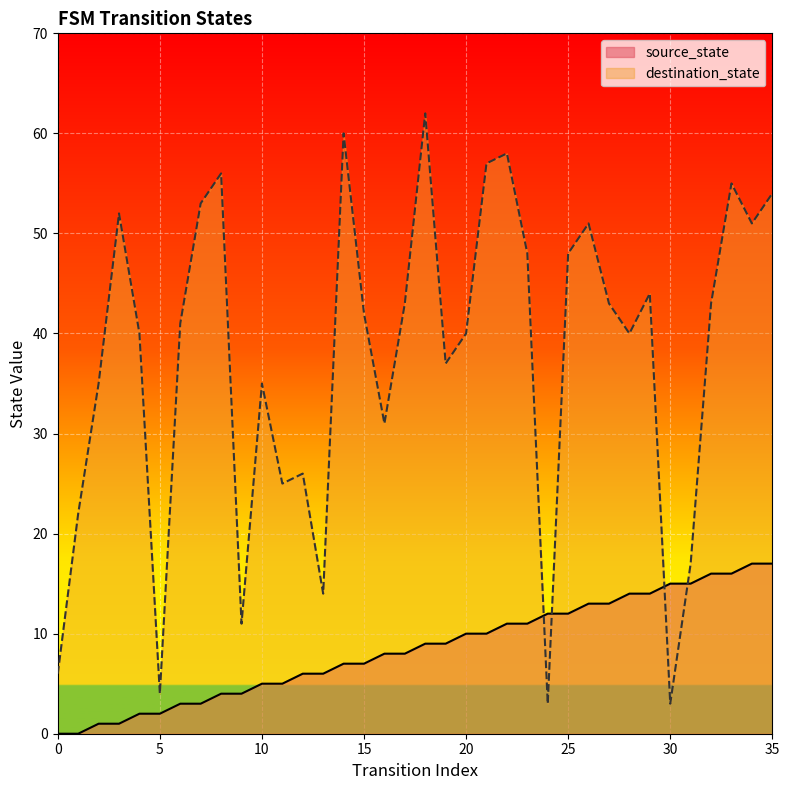

What is the total value across all series at 22?

69